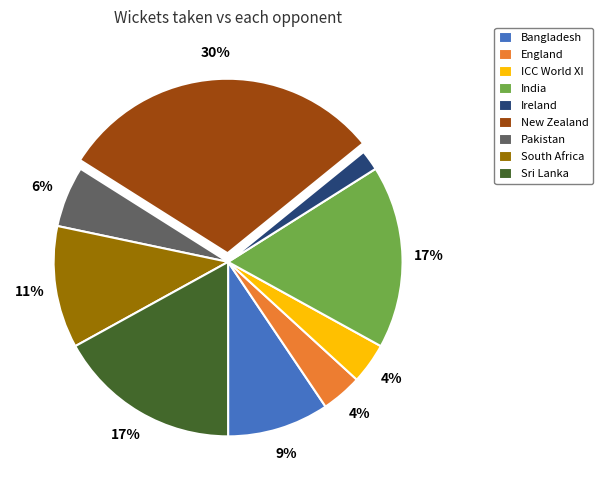

To the nearest percent, what is the average slice percentage?

11%